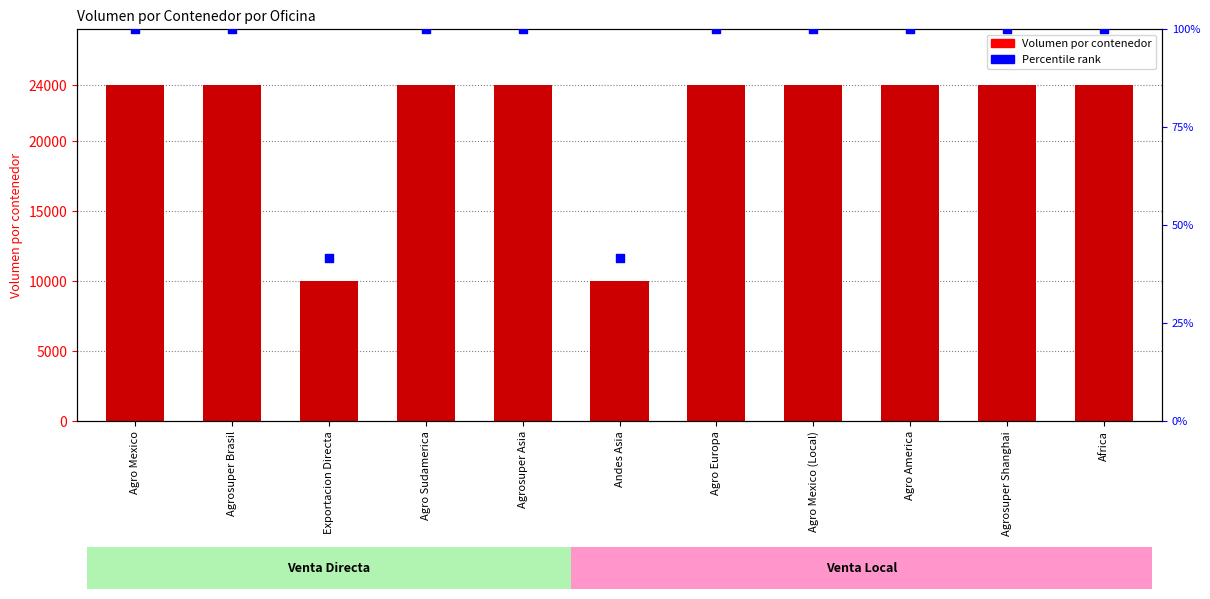

Which series reaches the maximum Y coordinate?

Volumen por contenedor